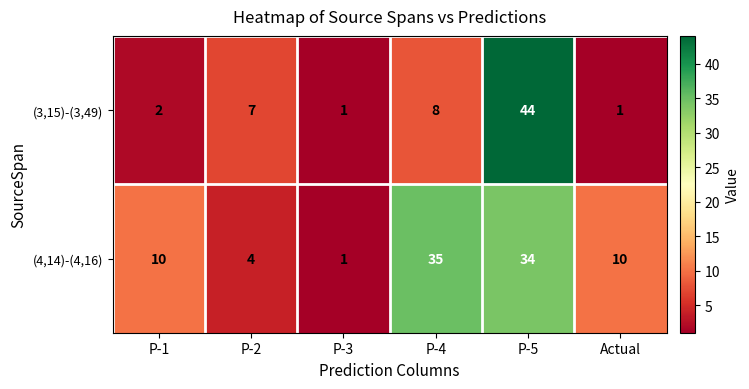

True or false: (4,14)-(4,16) has a value of 2 at P-3.

False